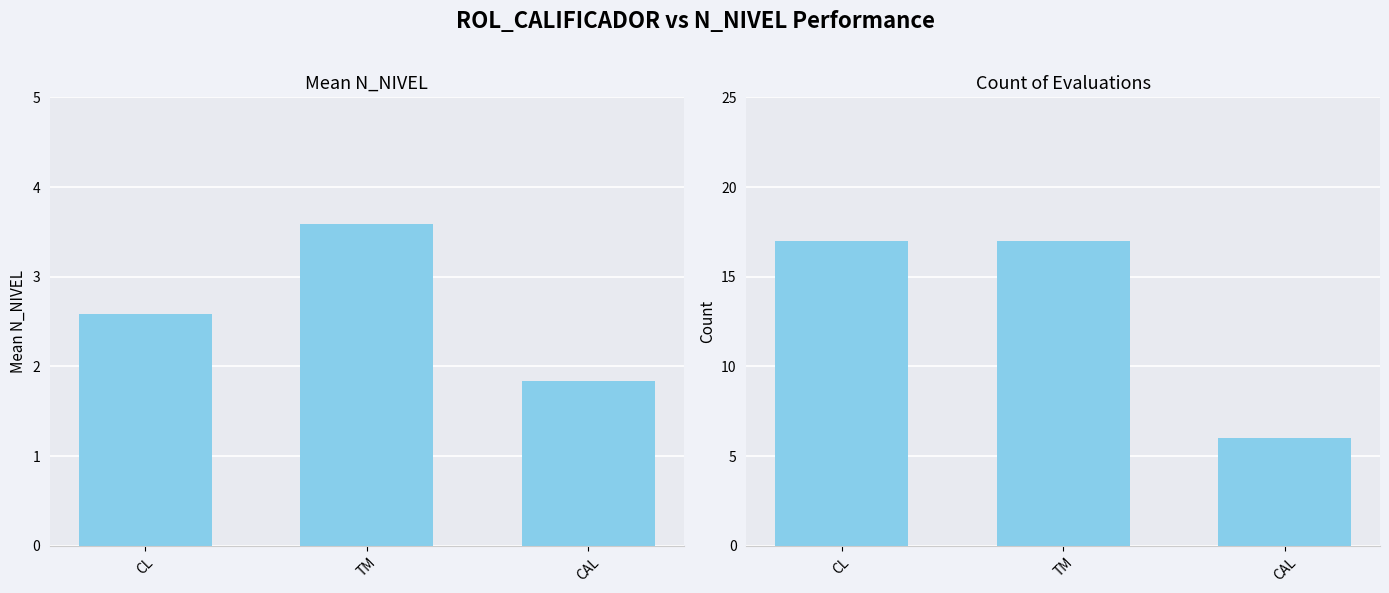

How many data points in Mean N_NIVEL are above 2?

2